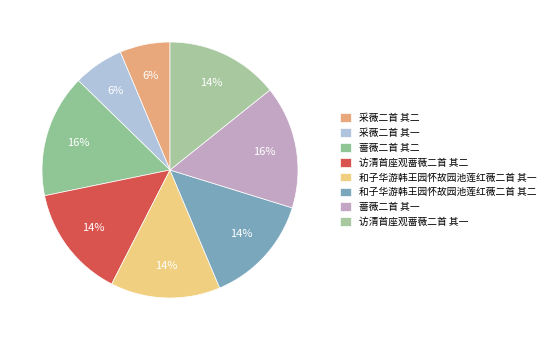

Is 采薇二首 其二 the majority of the pie?

No